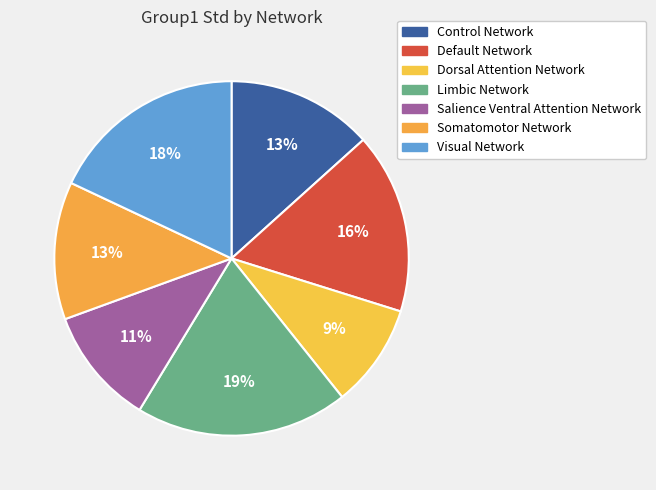

To the nearest percent, what percentage of the pie is Somatomotor Network?

13%